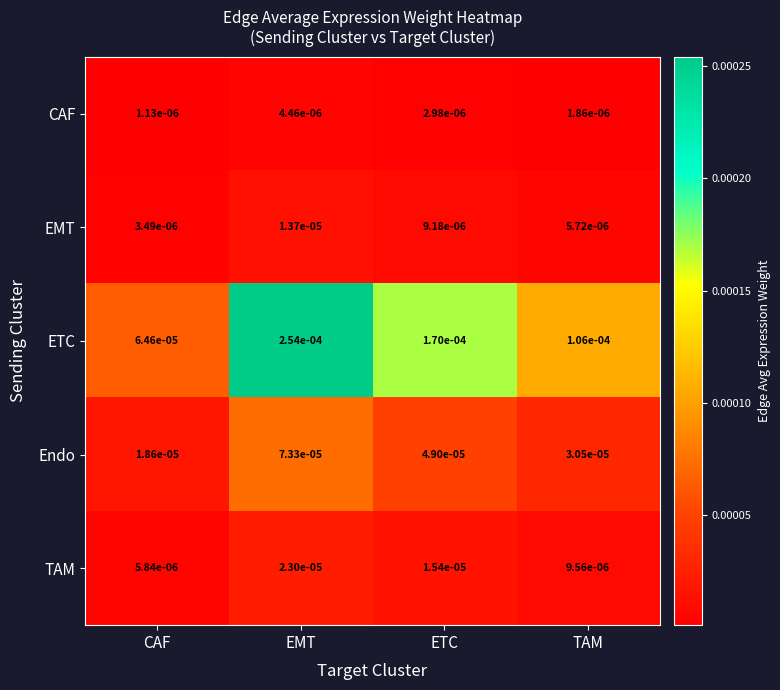

Where is EMT nearest to the value 0?

CAF